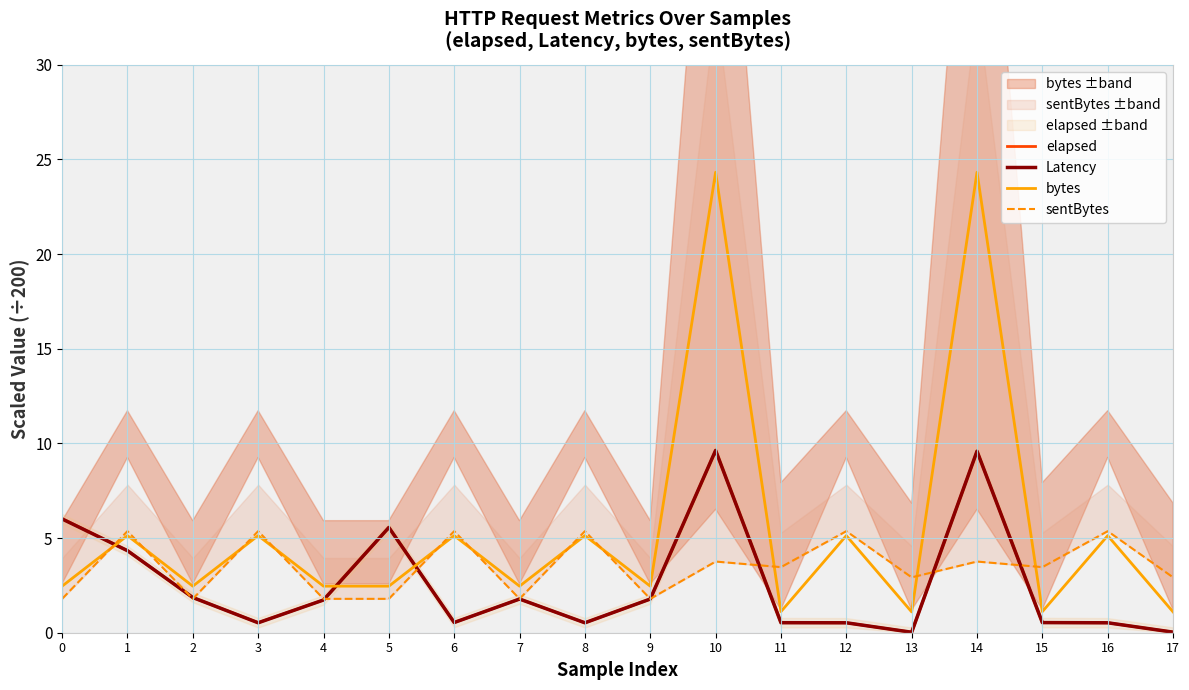

The value of sentBytes at 13 is 2.9. True or false?

True